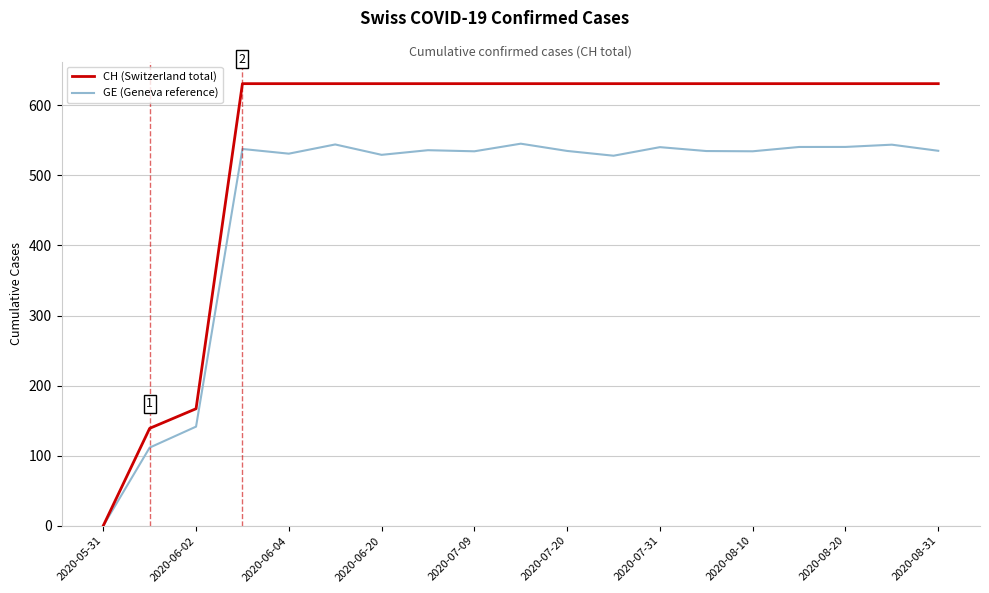

Which category has the highest value across all series?

2020-06-20